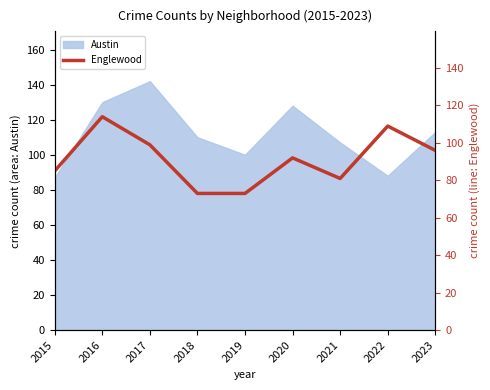

True or false: Austin has a value of 107 at 2021.

True